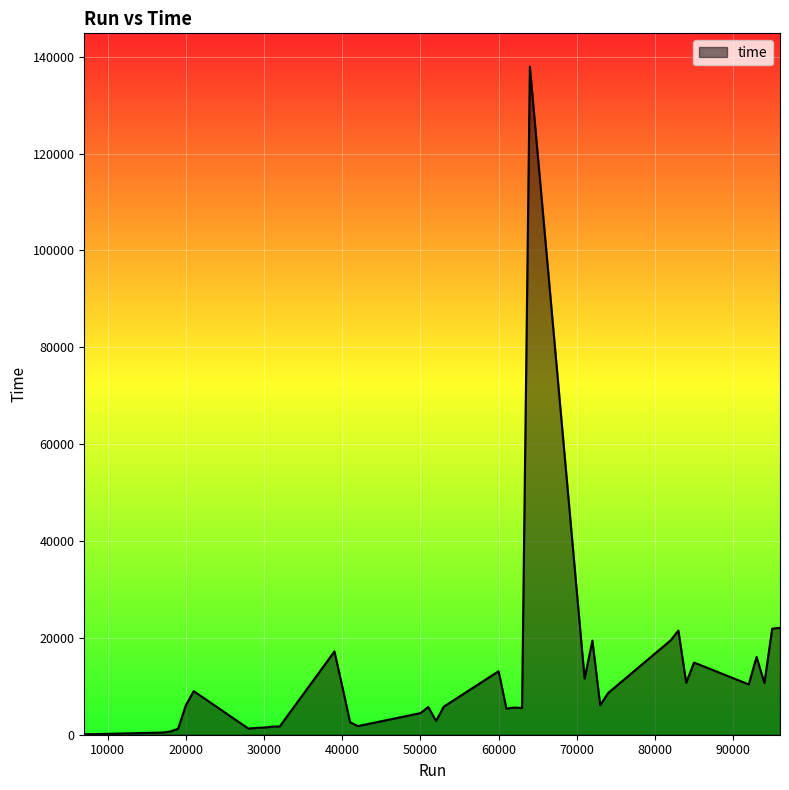

What is the maximum value shown in the chart?

137920